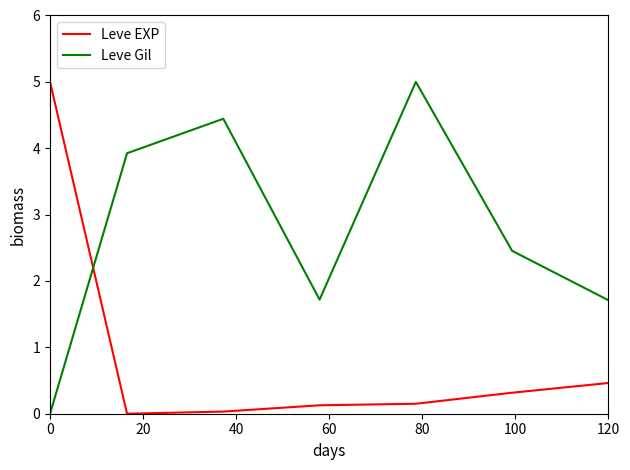

What is the sum of all Leve EXP values?

6.1